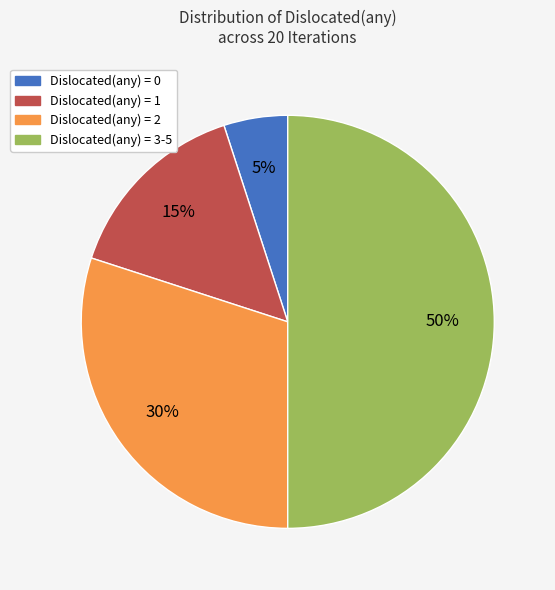

Is it true that Dislocated(any) = 3-5 is 50% of the pie?

True